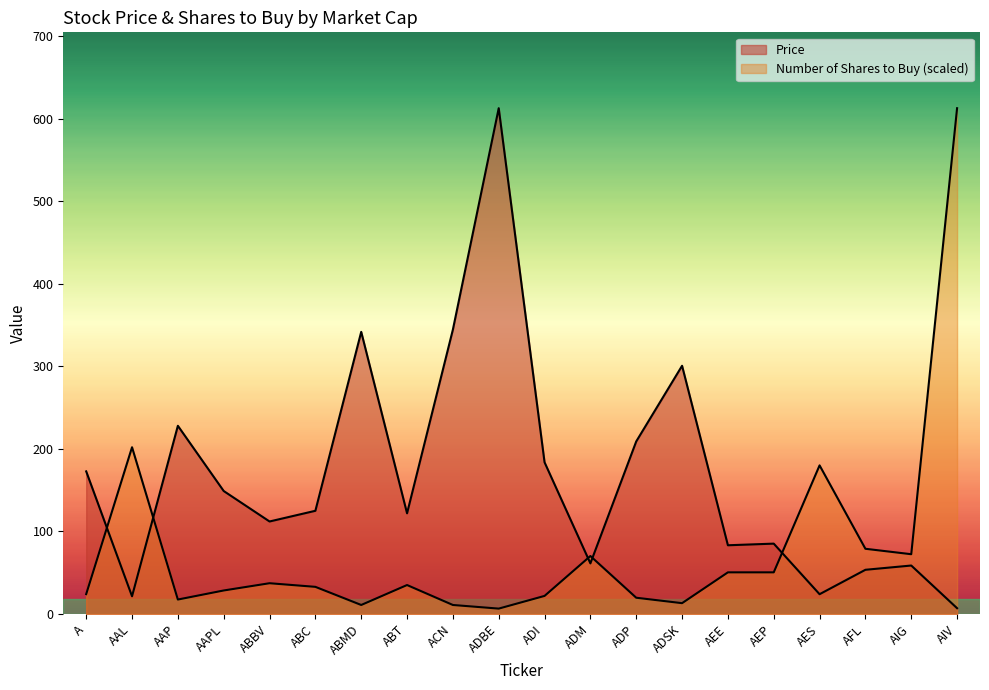

Reading right to left, transcribe all the data shown in this chart.

Price: AIV=7.1	AIG=58.8	AFL=53.6	AES=24.0	AEP=85.3	AEE=83.3	ADSK=300.7	ADP=209.1	ADM=61.4	ADI=183.8	ADBE=612.6	ACN=344.5	ABT=122.0	ABMD=341.8	ABC=125.1	ABBV=112.1	AAPL=149.0	AAP=228.0	AAL=21.5	A=172.8
Number of Shares to Buy: AIV=612.6	AIG=72.5	AFL=79.0	AES=180.1	AEP=50.5	AEE=50.5	ADSK=13.2	ADP=19.8	ADM=70.3	ADI=22.0	ADBE=6.6	ACN=11.0	ABT=35.1	ABMD=11.0	ABC=32.9	ABBV=37.3	AAPL=28.5	AAP=17.6	AAL=202.0	A=24.2